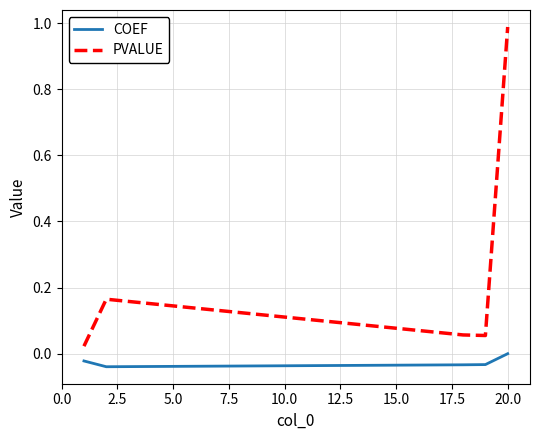

Which series has the largest total across all categories?

PVALUE